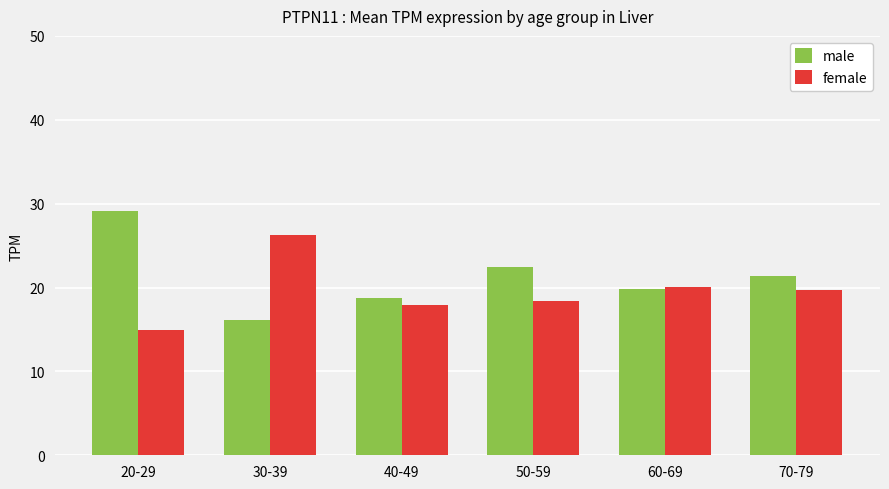

What is the spread (max minus min) of values at 70-79?

1.7